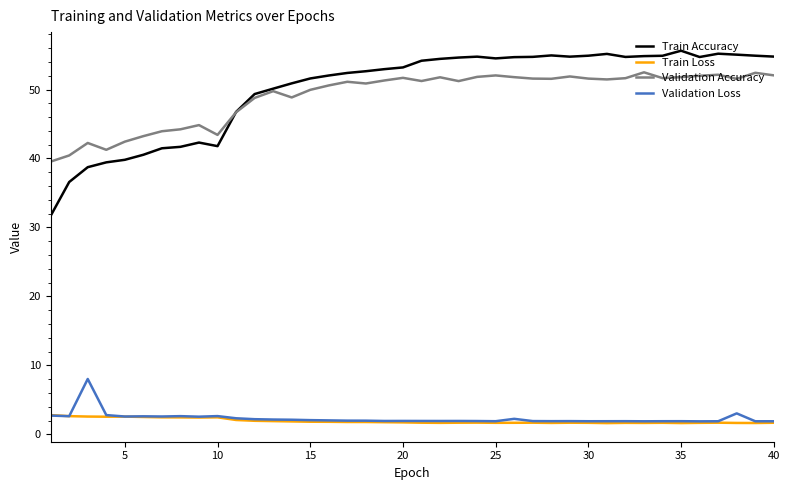

List the series in order of their peak value, highest first.

Train Accuracy, Validation Accuracy, Validation Loss, Train Loss